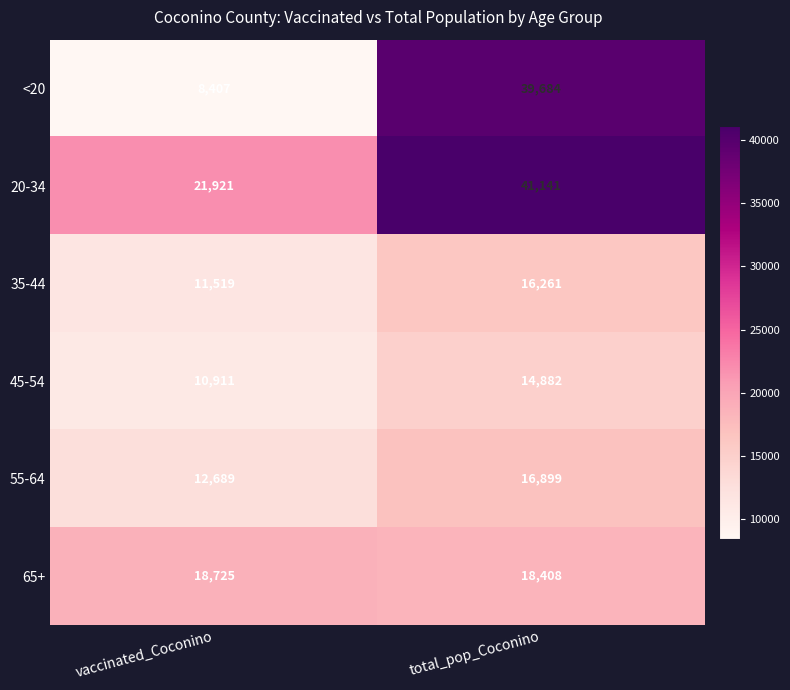

What is the difference between the <20 values at vaccinated_Coconino and total_pop_Coconino?

31277